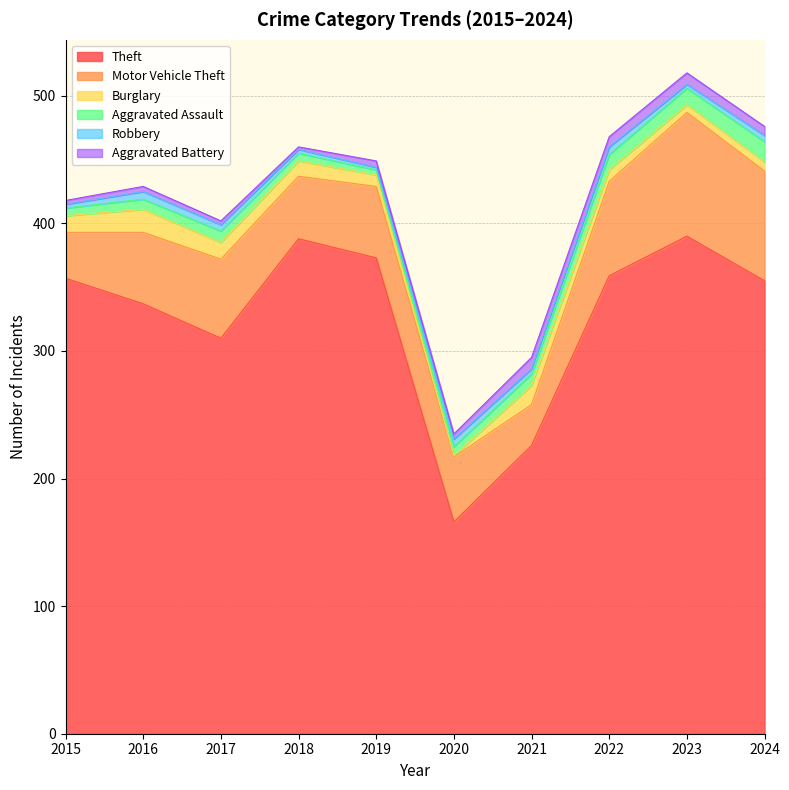

Reading left to right, transcribe all the data shown in this chart.

Theft: 357	337	310	388	373	166	226	359	390	355
Motor Vehicle Theft: 36	56	62	49	56	51	32	74	97	86
Burglary: 13	18	13	12	9	1	15	9	6	7
Aggravated Assault: 6	8	9	6	4	7	9	12	13	16
Robbery: 3	6	5	3	2	6	4	6	3	5
Aggravated Battery: 3	4	3	2	5	4	9	8	9	7